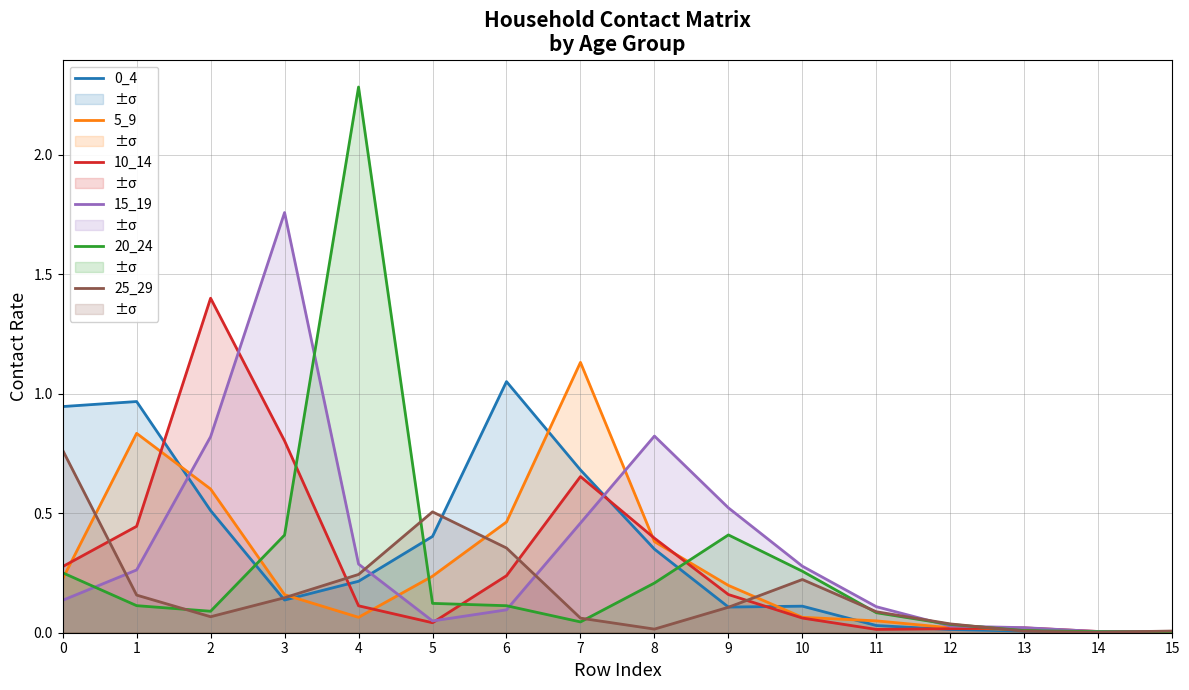

Reading left to right, extract all data points from this chart.

0_4: 0.9	1.0	0.5	0.1	0.2	0.4	1.1	0.7	0.3	0.1	0.1	0.0	0.0	0.0	0.0	0.0
5_9: 0.2	0.8	0.6	0.2	0.1	0.2	0.5	1.1	0.4	0.2	0.1	0.0	0.0	0.0	0.0	0.0
10_14: 0.3	0.4	1.4	0.8	0.1	0.0	0.2	0.7	0.4	0.2	0.1	0.0	0.0	0.0	0.0	0.0
15_19: 0.1	0.3	0.8	1.8	0.3	0.0	0.1	0.5	0.8	0.5	0.3	0.1	0.0	0.0	0.0	0.0
20_24: 0.3	0.1	0.1	0.4	2.3	0.1	0.1	0.0	0.2	0.4	0.3	0.1	0.0	0.0	0.0	0.0
25_29: 0.8	0.2	0.1	0.1	0.2	0.5	0.4	0.1	0.0	0.1	0.2	0.1	0.0	0.0	0.0	0.0